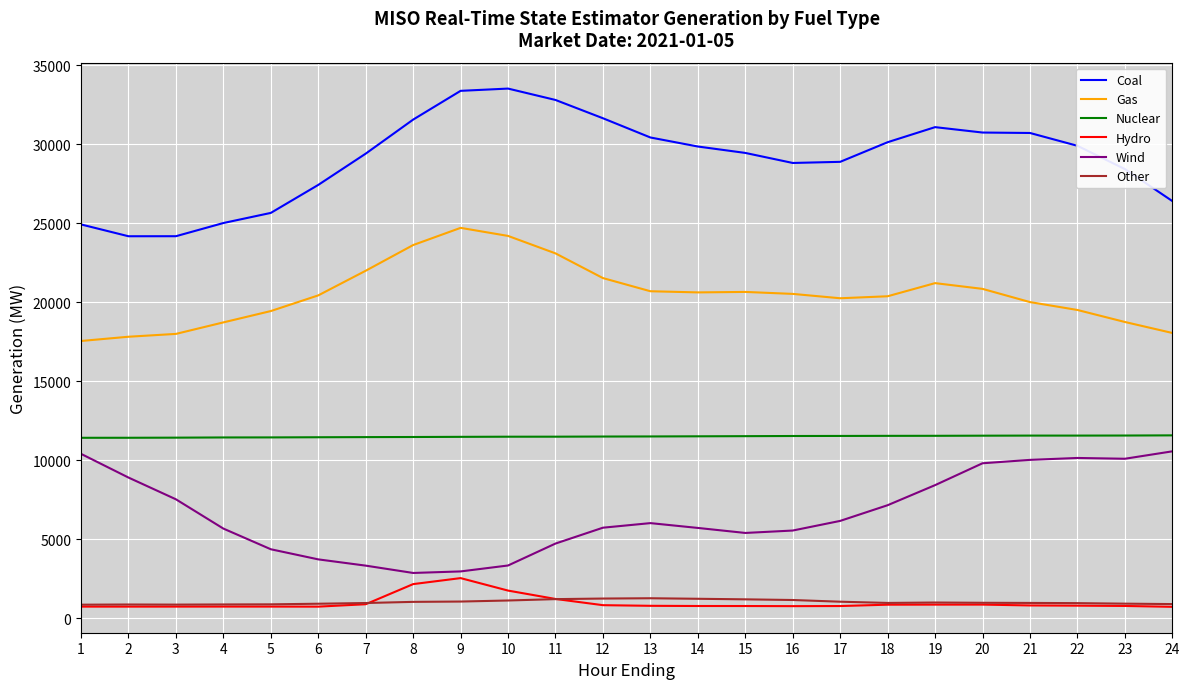

Between 3 and 15, which series saw the biggest shift?

Coal